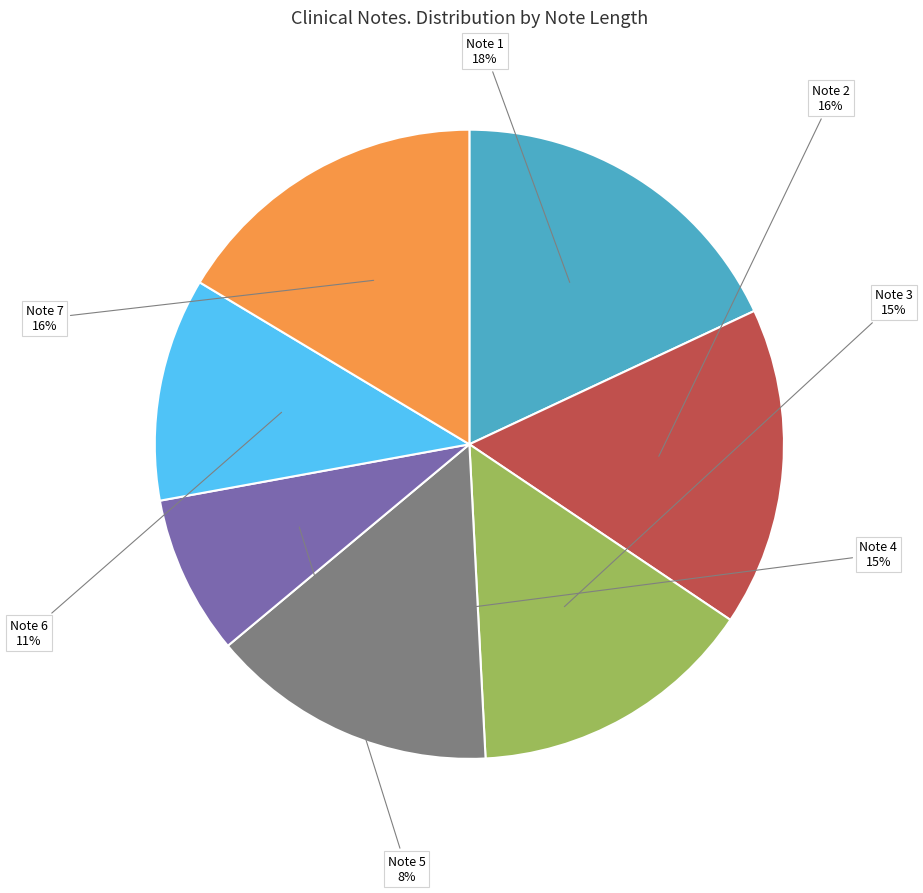

To the nearest percent, what is the difference between the largest and smallest slice percentages?

10%